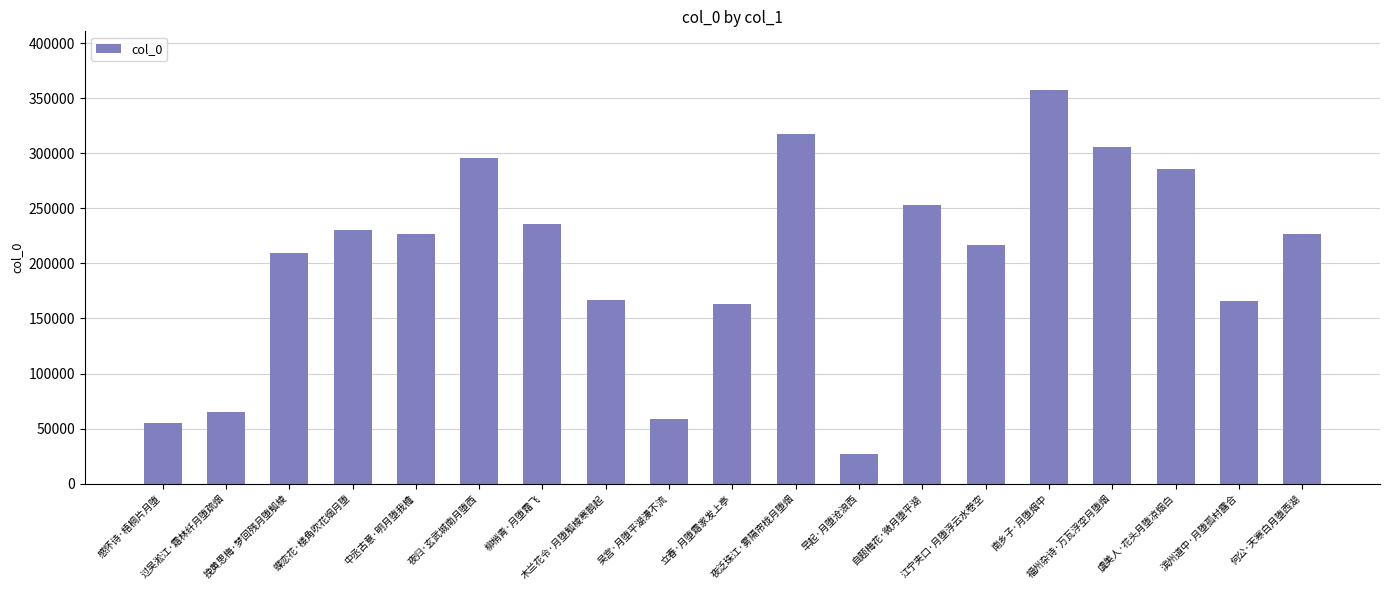

What is the difference between the maximum and minimum values?

330185